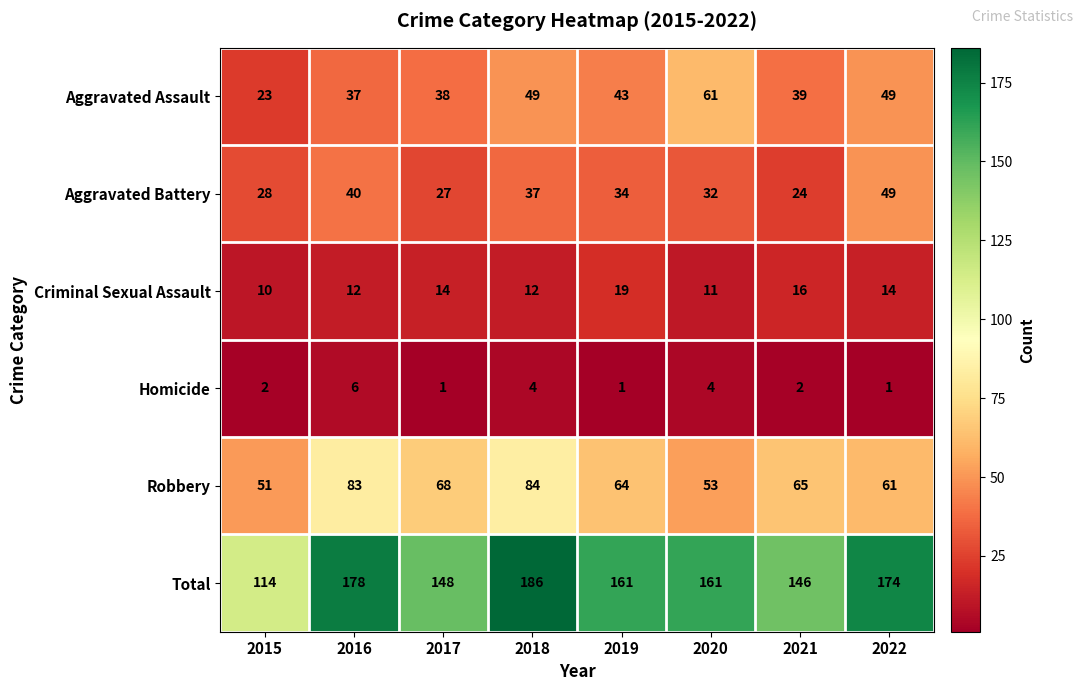

Is it true that Total equals 298 at 2022?

False